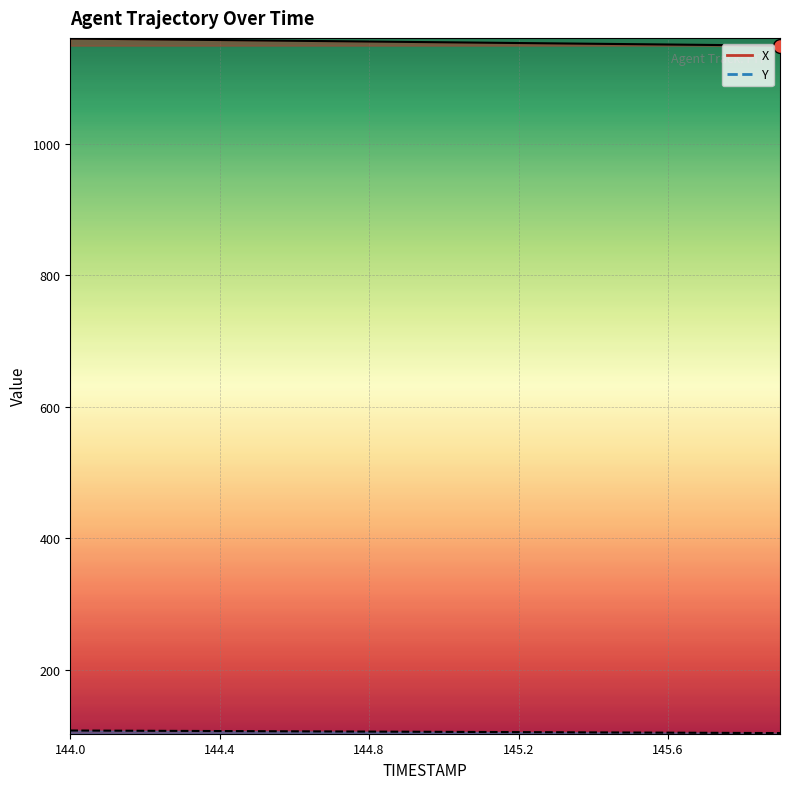

List the labels in order of Y value, smallest first.

145.9, 145.8, 145.7, 145.6, 145.5, 145.4, 145.3, 145.2, 145.1, 145.0, 144.9, 144.8, 144.7, 144.6, 144.5, 144.4, 144.3, 144.2, 144.1, 144.0